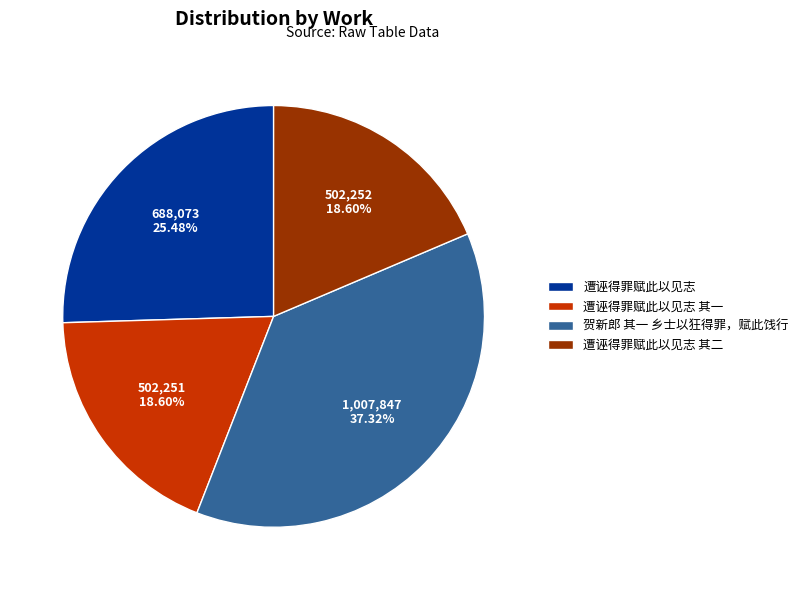

What is the largest slice in the pie chart?

贺新郎 其一 乡士以狂得罪，赋此饯行